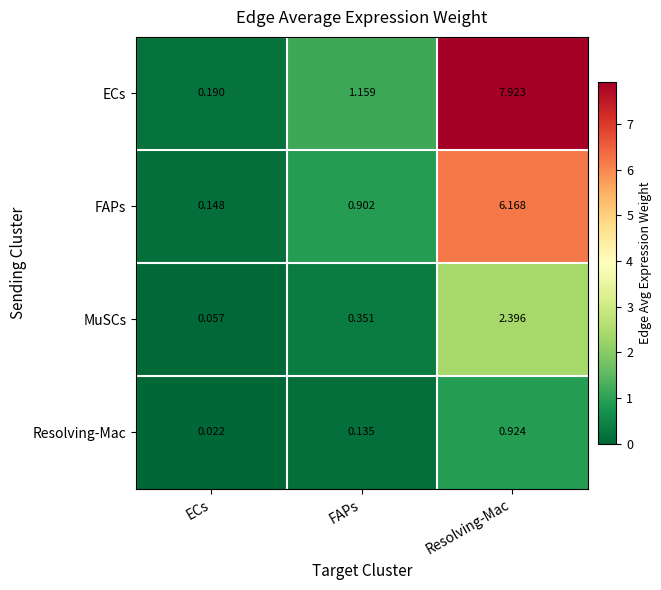

At which label does ECs reach its peak?

Resolving-Mac